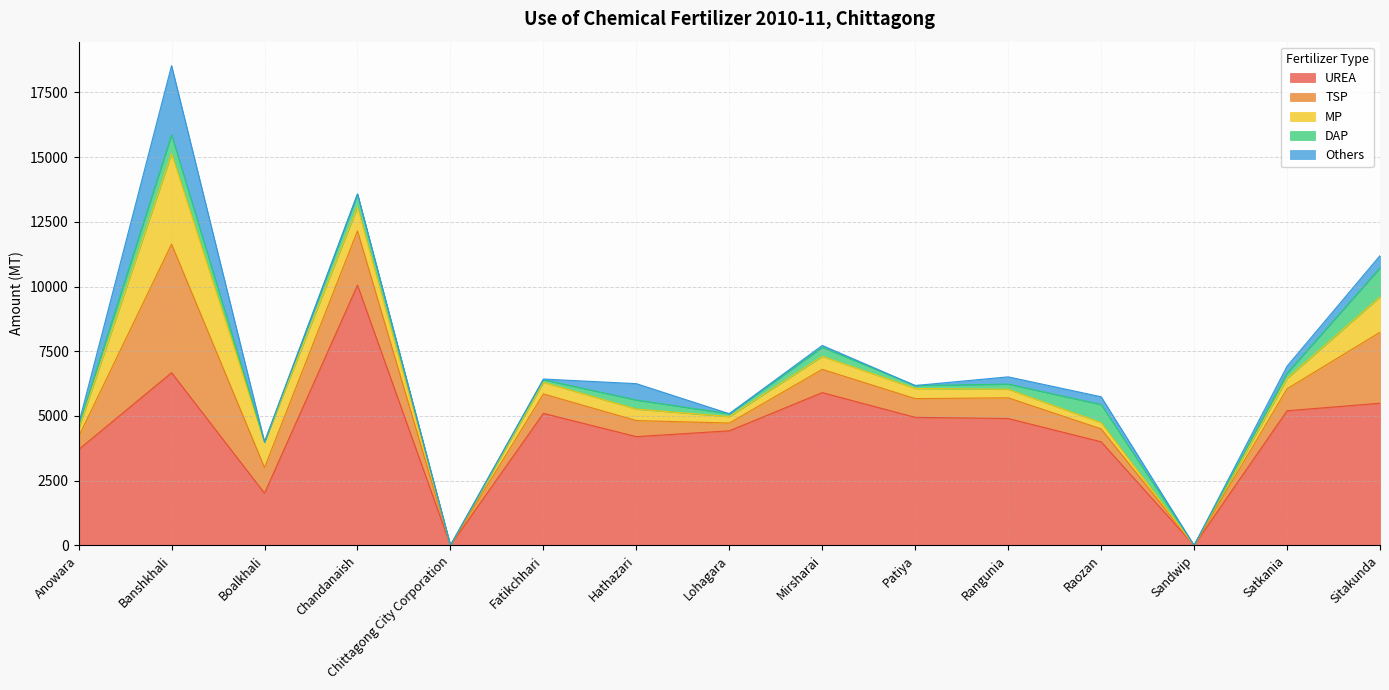

What is the label of the 8th point from the right?

Lohagara